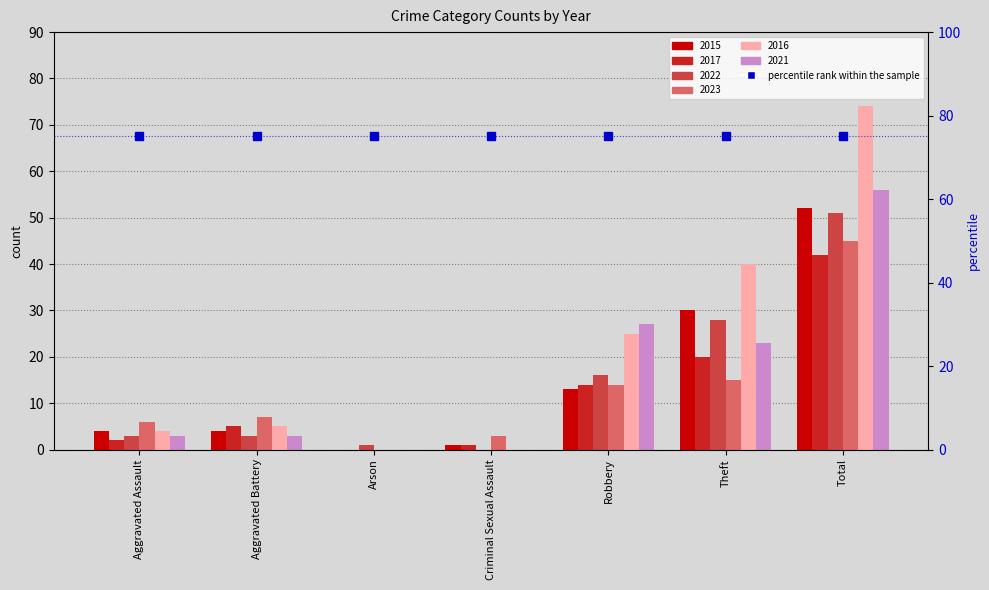

What is the label of the 2nd bar from the left?

Aggravated Battery